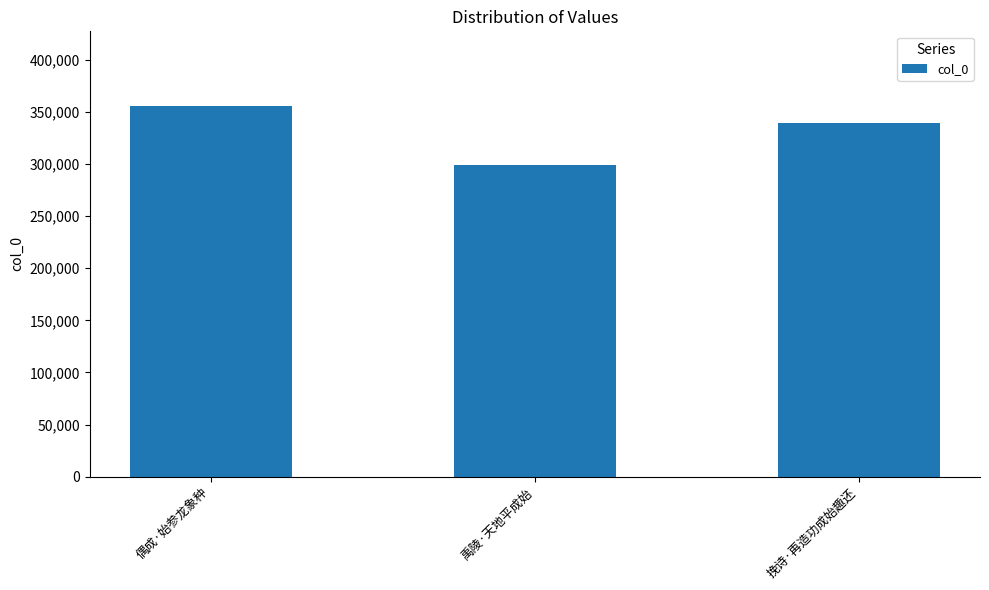

At which label does the data first exceed 339692?

偶成·始参龙象种